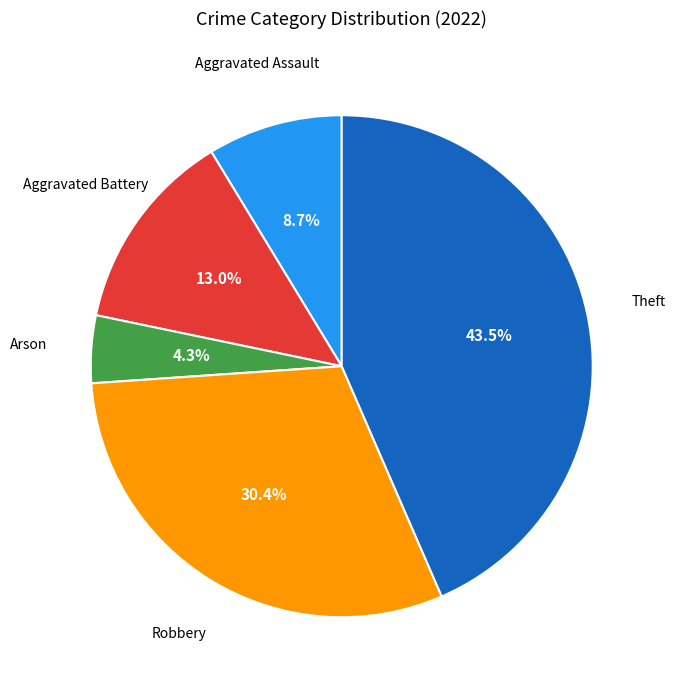

What is the largest slice in the pie chart?

Theft